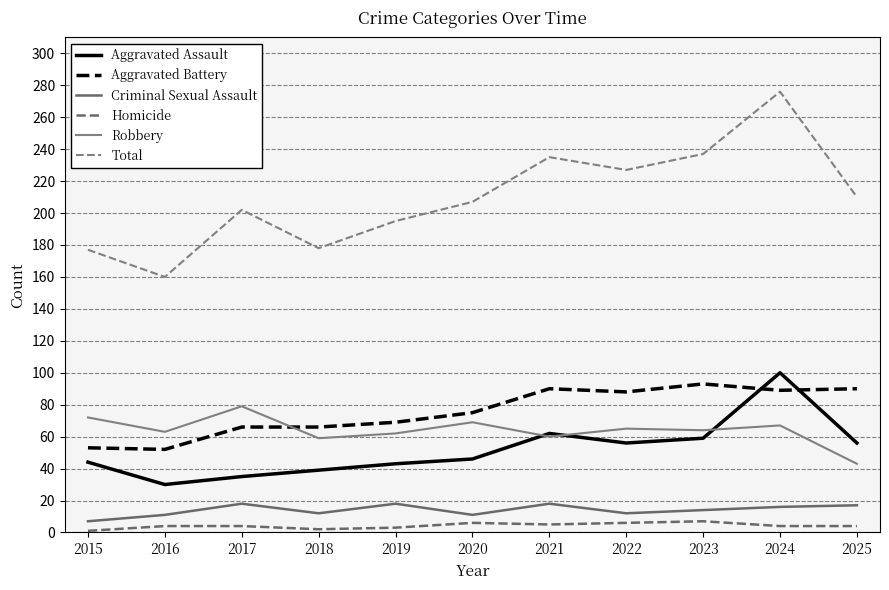

True or false: Aggravated Battery has more than 2 points higher than both neighbors.

False